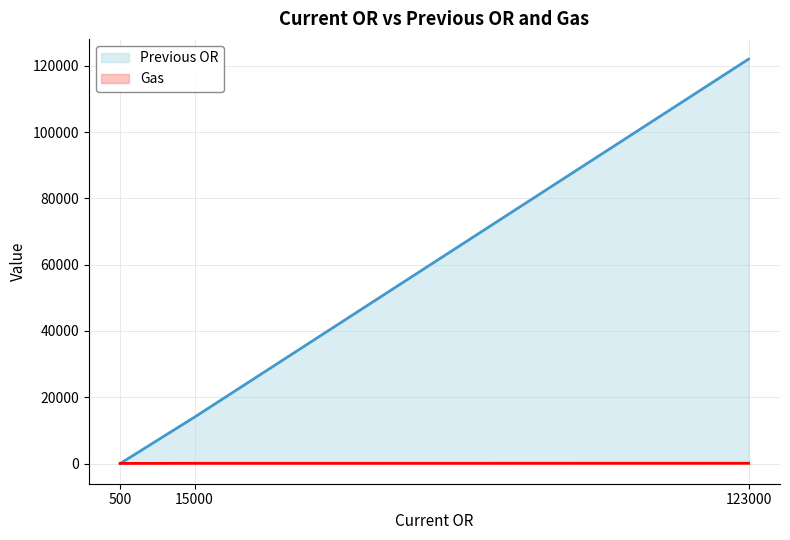

Is the value of Previous OR at 15000 greater than the value of Gas at 15000?

Yes